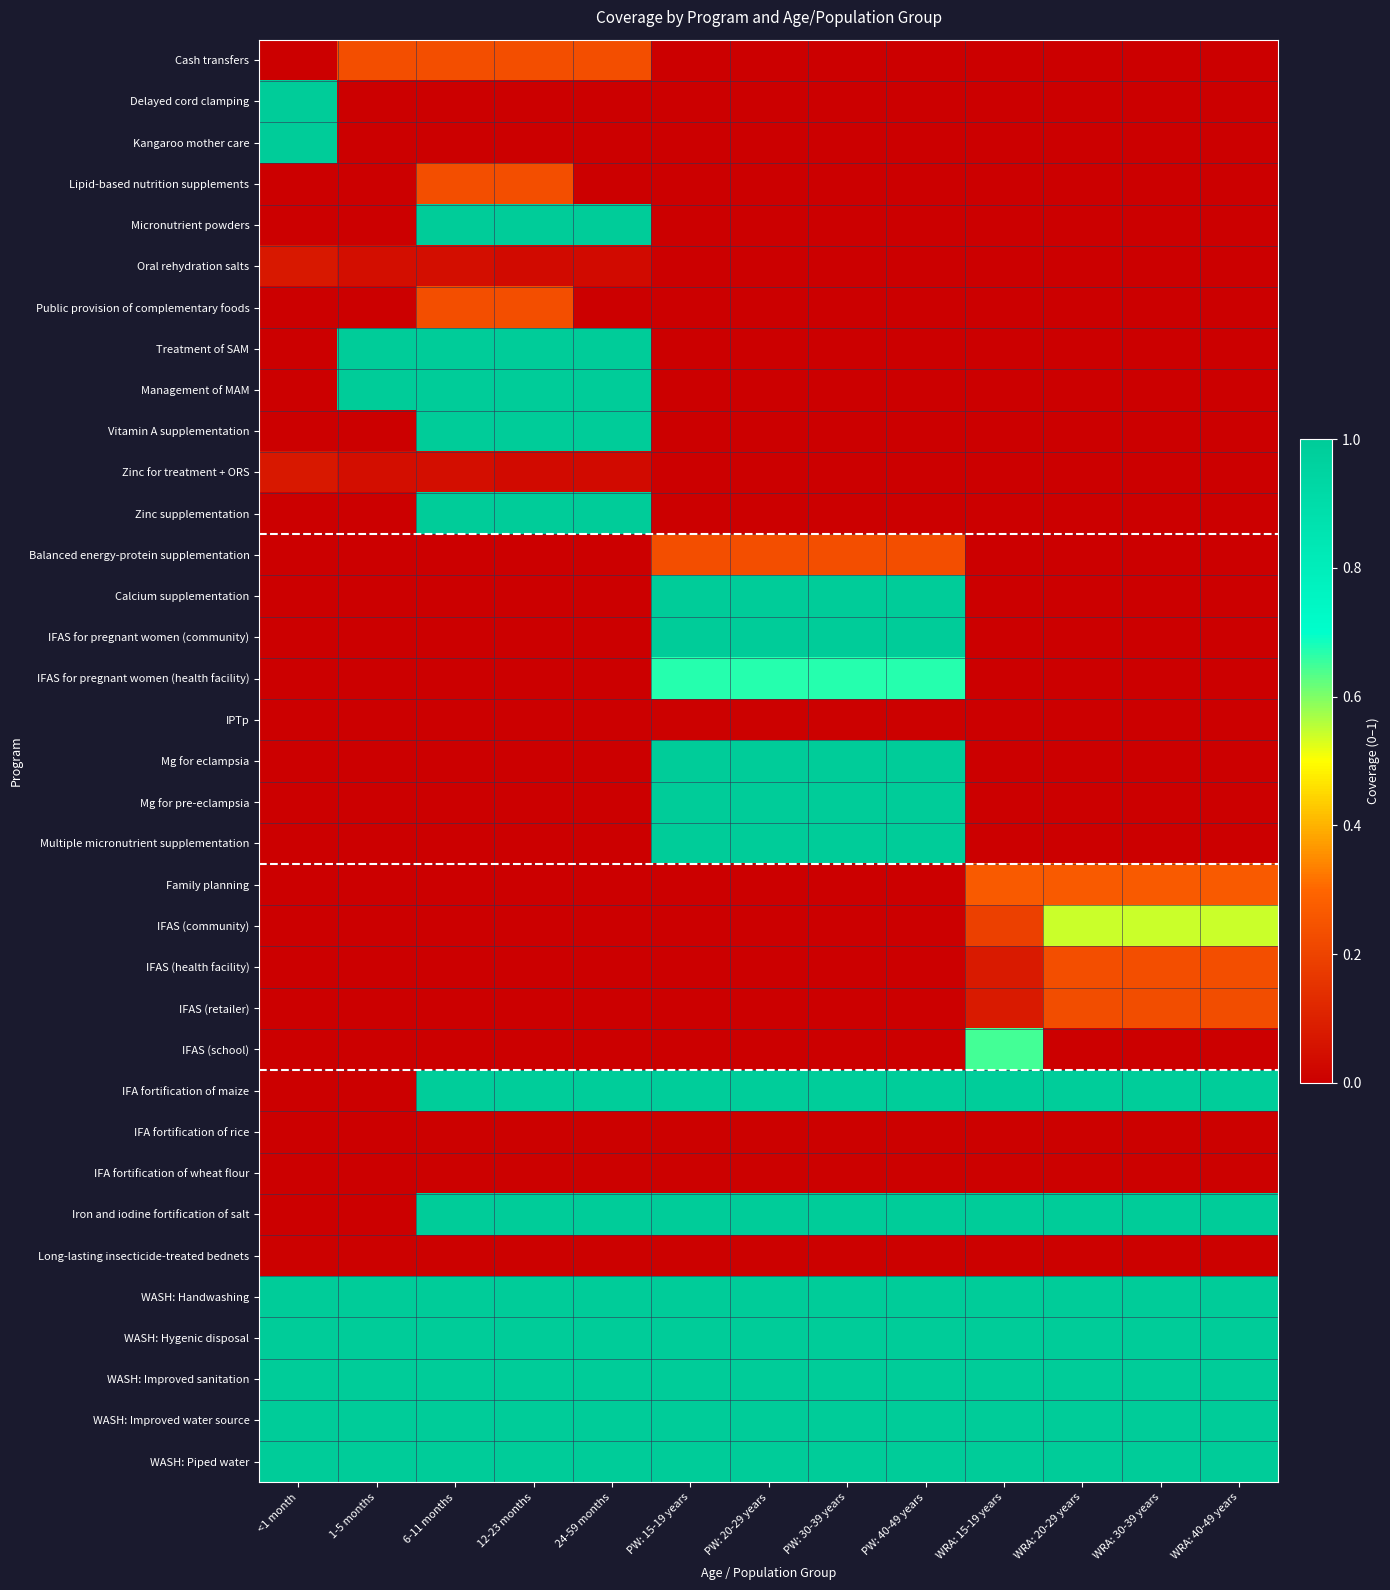

Reading left to right, transcribe all the data shown in this chart.

Cash transfers: <1 month=0.0	1-5 months=0.2	6-11 months=0.2	12-23 months=0.2	24-59 months=0.2	PW: 15-19 years=0.0	PW: 20-29 years=0.0	PW: 30-39 years=0.0	PW: 40-49 years=0.0	WRA: 15-19 years=0.0	WRA: 20-29 years=0.0	WRA: 30-39 years=0.0	WRA: 40-49 years=0.0
Delayed cord clamping: <1 month=1.0	1-5 months=0.0	6-11 months=0.0	12-23 months=0.0	24-59 months=0.0	PW: 15-19 years=0.0	PW: 20-29 years=0.0	PW: 30-39 years=0.0	PW: 40-49 years=0.0	WRA: 15-19 years=0.0	WRA: 20-29 years=0.0	WRA: 30-39 years=0.0	WRA: 40-49 years=0.0
Kangaroo mother care: <1 month=1.0	1-5 months=0.0	6-11 months=0.0	12-23 months=0.0	24-59 months=0.0	PW: 15-19 years=0.0	PW: 20-29 years=0.0	PW: 30-39 years=0.0	PW: 40-49 years=0.0	WRA: 15-19 years=0.0	WRA: 20-29 years=0.0	WRA: 30-39 years=0.0	WRA: 40-49 years=0.0
Lipid-based nutrition supplements: <1 month=0.0	1-5 months=0.0	6-11 months=0.2	12-23 months=0.2	24-59 months=0.0	PW: 15-19 years=0.0	PW: 20-29 years=0.0	PW: 30-39 years=0.0	PW: 40-49 years=0.0	WRA: 15-19 years=0.0	WRA: 20-29 years=0.0	WRA: 30-39 years=0.0	WRA: 40-49 years=0.0
Micronutrient powders: <1 month=0.0	1-5 months=0.0	6-11 months=1.0	12-23 months=1.0	24-59 months=1.0	PW: 15-19 years=0.0	PW: 20-29 years=0.0	PW: 30-39 years=0.0	PW: 40-49 years=0.0	WRA: 15-19 years=0.0	WRA: 20-29 years=0.0	WRA: 30-39 years=0.0	WRA: 40-49 years=0.0
Oral rehydration salts: <1 month=0.1	1-5 months=0.0	6-11 months=0.0	12-23 months=0.0	24-59 months=0.0	PW: 15-19 years=0.0	PW: 20-29 years=0.0	PW: 30-39 years=0.0	PW: 40-49 years=0.0	WRA: 15-19 years=0.0	WRA: 20-29 years=0.0	WRA: 30-39 years=0.0	WRA: 40-49 years=0.0
Public provision of complementary foods: <1 month=0.0	1-5 months=0.0	6-11 months=0.2	12-23 months=0.2	24-59 months=0.0	PW: 15-19 years=0.0	PW: 20-29 years=0.0	PW: 30-39 years=0.0	PW: 40-49 years=0.0	WRA: 15-19 years=0.0	WRA: 20-29 years=0.0	WRA: 30-39 years=0.0	WRA: 40-49 years=0.0
Treatment of SAM: <1 month=0.0	1-5 months=1.0	6-11 months=1.0	12-23 months=1.0	24-59 months=1.0	PW: 15-19 years=0.0	PW: 20-29 years=0.0	PW: 30-39 years=0.0	PW: 40-49 years=0.0	WRA: 15-19 years=0.0	WRA: 20-29 years=0.0	WRA: 30-39 years=0.0	WRA: 40-49 years=0.0
Management of MAM: <1 month=0.0	1-5 months=1.0	6-11 months=1.0	12-23 months=1.0	24-59 months=1.0	PW: 15-19 years=0.0	PW: 20-29 years=0.0	PW: 30-39 years=0.0	PW: 40-49 years=0.0	WRA: 15-19 years=0.0	WRA: 20-29 years=0.0	WRA: 30-39 years=0.0	WRA: 40-49 years=0.0
Vitamin A supplementation: <1 month=0.0	1-5 months=0.0	6-11 months=1.0	12-23 months=1.0	24-59 months=1.0	PW: 15-19 years=0.0	PW: 20-29 years=0.0	PW: 30-39 years=0.0	PW: 40-49 years=0.0	WRA: 15-19 years=0.0	WRA: 20-29 years=0.0	WRA: 30-39 years=0.0	WRA: 40-49 years=0.0
Zinc for treatment + ORS: <1 month=0.1	1-5 months=0.0	6-11 months=0.0	12-23 months=0.0	24-59 months=0.0	PW: 15-19 years=0.0	PW: 20-29 years=0.0	PW: 30-39 years=0.0	PW: 40-49 years=0.0	WRA: 15-19 years=0.0	WRA: 20-29 years=0.0	WRA: 30-39 years=0.0	WRA: 40-49 years=0.0
Zinc supplementation: <1 month=0.0	1-5 months=0.0	6-11 months=1.0	12-23 months=1.0	24-59 months=1.0	PW: 15-19 years=0.0	PW: 20-29 years=0.0	PW: 30-39 years=0.0	PW: 40-49 years=0.0	WRA: 15-19 years=0.0	WRA: 20-29 years=0.0	WRA: 30-39 years=0.0	WRA: 40-49 years=0.0
Balanced energy-protein supplementation: <1 month=0.0	1-5 months=0.0	6-11 months=0.0	12-23 months=0.0	24-59 months=0.0	PW: 15-19 years=0.2	PW: 20-29 years=0.2	PW: 30-39 years=0.2	PW: 40-49 years=0.2	WRA: 15-19 years=0.0	WRA: 20-29 years=0.0	WRA: 30-39 years=0.0	WRA: 40-49 years=0.0
Calcium supplementation: <1 month=0.0	1-5 months=0.0	6-11 months=0.0	12-23 months=0.0	24-59 months=0.0	PW: 15-19 years=1.0	PW: 20-29 years=1.0	PW: 30-39 years=1.0	PW: 40-49 years=1.0	WRA: 15-19 years=0.0	WRA: 20-29 years=0.0	WRA: 30-39 years=0.0	WRA: 40-49 years=0.0
IFAS for pregnant women (community): <1 month=0.0	1-5 months=0.0	6-11 months=0.0	12-23 months=0.0	24-59 months=0.0	PW: 15-19 years=1.0	PW: 20-29 years=1.0	PW: 30-39 years=1.0	PW: 40-49 years=1.0	WRA: 15-19 years=0.0	WRA: 20-29 years=0.0	WRA: 30-39 years=0.0	WRA: 40-49 years=0.0
IFAS for pregnant women (health facility): <1 month=0.0	1-5 months=0.0	6-11 months=0.0	12-23 months=0.0	24-59 months=0.0	PW: 15-19 years=0.7	PW: 20-29 years=0.7	PW: 30-39 years=0.7	PW: 40-49 years=0.7	WRA: 15-19 years=0.0	WRA: 20-29 years=0.0	WRA: 30-39 years=0.0	WRA: 40-49 years=0.0
IPTp: <1 month=0.0	1-5 months=0.0	6-11 months=0.0	12-23 months=0.0	24-59 months=0.0	PW: 15-19 years=0.0	PW: 20-29 years=0.0	PW: 30-39 years=0.0	PW: 40-49 years=0.0	WRA: 15-19 years=0.0	WRA: 20-29 years=0.0	WRA: 30-39 years=0.0	WRA: 40-49 years=0.0
Mg for eclampsia: <1 month=0.0	1-5 months=0.0	6-11 months=0.0	12-23 months=0.0	24-59 months=0.0	PW: 15-19 years=1.0	PW: 20-29 years=1.0	PW: 30-39 years=1.0	PW: 40-49 years=1.0	WRA: 15-19 years=0.0	WRA: 20-29 years=0.0	WRA: 30-39 years=0.0	WRA: 40-49 years=0.0
Mg for pre-eclampsia: <1 month=0.0	1-5 months=0.0	6-11 months=0.0	12-23 months=0.0	24-59 months=0.0	PW: 15-19 years=1.0	PW: 20-29 years=1.0	PW: 30-39 years=1.0	PW: 40-49 years=1.0	WRA: 15-19 years=0.0	WRA: 20-29 years=0.0	WRA: 30-39 years=0.0	WRA: 40-49 years=0.0
Multiple micronutrient supplementation: <1 month=0.0	1-5 months=0.0	6-11 months=0.0	12-23 months=0.0	24-59 months=0.0	PW: 15-19 years=1.0	PW: 20-29 years=1.0	PW: 30-39 years=1.0	PW: 40-49 years=1.0	WRA: 15-19 years=0.0	WRA: 20-29 years=0.0	WRA: 30-39 years=0.0	WRA: 40-49 years=0.0
Family planning: <1 month=0.0	1-5 months=0.0	6-11 months=0.0	12-23 months=0.0	24-59 months=0.0	PW: 15-19 years=0.0	PW: 20-29 years=0.0	PW: 30-39 years=0.0	PW: 40-49 years=0.0	WRA: 15-19 years=0.3	WRA: 20-29 years=0.3	WRA: 30-39 years=0.3	WRA: 40-49 years=0.3
IFAS (community): <1 month=0.0	1-5 months=0.0	6-11 months=0.0	12-23 months=0.0	24-59 months=0.0	PW: 15-19 years=0.0	PW: 20-29 years=0.0	PW: 30-39 years=0.0	PW: 40-49 years=0.0	WRA: 15-19 years=0.2	WRA: 20-29 years=0.5	WRA: 30-39 years=0.5	WRA: 40-49 years=0.5
IFAS (health facility): <1 month=0.0	1-5 months=0.0	6-11 months=0.0	12-23 months=0.0	24-59 months=0.0	PW: 15-19 years=0.0	PW: 20-29 years=0.0	PW: 30-39 years=0.0	PW: 40-49 years=0.0	WRA: 15-19 years=0.1	WRA: 20-29 years=0.2	WRA: 30-39 years=0.2	WRA: 40-49 years=0.2
IFAS (retailer): <1 month=0.0	1-5 months=0.0	6-11 months=0.0	12-23 months=0.0	24-59 months=0.0	PW: 15-19 years=0.0	PW: 20-29 years=0.0	PW: 30-39 years=0.0	PW: 40-49 years=0.0	WRA: 15-19 years=0.1	WRA: 20-29 years=0.2	WRA: 30-39 years=0.2	WRA: 40-49 years=0.2
IFAS (school): <1 month=0.0	1-5 months=0.0	6-11 months=0.0	12-23 months=0.0	24-59 months=0.0	PW: 15-19 years=0.0	PW: 20-29 years=0.0	PW: 30-39 years=0.0	PW: 40-49 years=0.0	WRA: 15-19 years=0.6	WRA: 20-29 years=0.0	WRA: 30-39 years=0.0	WRA: 40-49 years=0.0
IFA fortification of maize: <1 month=0.0	1-5 months=0.0	6-11 months=1.0	12-23 months=1.0	24-59 months=1.0	PW: 15-19 years=1.0	PW: 20-29 years=1.0	PW: 30-39 years=1.0	PW: 40-49 years=1.0	WRA: 15-19 years=1.0	WRA: 20-29 years=1.0	WRA: 30-39 years=1.0	WRA: 40-49 years=1.0
IFA fortification of rice: <1 month=0.0	1-5 months=0.0	6-11 months=0.0	12-23 months=0.0	24-59 months=0.0	PW: 15-19 years=0.0	PW: 20-29 years=0.0	PW: 30-39 years=0.0	PW: 40-49 years=0.0	WRA: 15-19 years=0.0	WRA: 20-29 years=0.0	WRA: 30-39 years=0.0	WRA: 40-49 years=0.0
IFA fortification of wheat flour: <1 month=0.0	1-5 months=0.0	6-11 months=0.0	12-23 months=0.0	24-59 months=0.0	PW: 15-19 years=0.0	PW: 20-29 years=0.0	PW: 30-39 years=0.0	PW: 40-49 years=0.0	WRA: 15-19 years=0.0	WRA: 20-29 years=0.0	WRA: 30-39 years=0.0	WRA: 40-49 years=0.0
Iron and iodine fortification of salt: <1 month=0.0	1-5 months=0.0	6-11 months=1.0	12-23 months=1.0	24-59 months=1.0	PW: 15-19 years=1.0	PW: 20-29 years=1.0	PW: 30-39 years=1.0	PW: 40-49 years=1.0	WRA: 15-19 years=1.0	WRA: 20-29 years=1.0	WRA: 30-39 years=1.0	WRA: 40-49 years=1.0
Long-lasting insecticide-treated bednets: <1 month=0.0	1-5 months=0.0	6-11 months=0.0	12-23 months=0.0	24-59 months=0.0	PW: 15-19 years=0.0	PW: 20-29 years=0.0	PW: 30-39 years=0.0	PW: 40-49 years=0.0	WRA: 15-19 years=0.0	WRA: 20-29 years=0.0	WRA: 30-39 years=0.0	WRA: 40-49 years=0.0
WASH: Handwashing: <1 month=1.0	1-5 months=1.0	6-11 months=1.0	12-23 months=1.0	24-59 months=1.0	PW: 15-19 years=1.0	PW: 20-29 years=1.0	PW: 30-39 years=1.0	PW: 40-49 years=1.0	WRA: 15-19 years=1.0	WRA: 20-29 years=1.0	WRA: 30-39 years=1.0	WRA: 40-49 years=1.0
WASH: Hygenic disposal: <1 month=1.0	1-5 months=1.0	6-11 months=1.0	12-23 months=1.0	24-59 months=1.0	PW: 15-19 years=1.0	PW: 20-29 years=1.0	PW: 30-39 years=1.0	PW: 40-49 years=1.0	WRA: 15-19 years=1.0	WRA: 20-29 years=1.0	WRA: 30-39 years=1.0	WRA: 40-49 years=1.0
WASH: Improved sanitation: <1 month=1.0	1-5 months=1.0	6-11 months=1.0	12-23 months=1.0	24-59 months=1.0	PW: 15-19 years=1.0	PW: 20-29 years=1.0	PW: 30-39 years=1.0	PW: 40-49 years=1.0	WRA: 15-19 years=1.0	WRA: 20-29 years=1.0	WRA: 30-39 years=1.0	WRA: 40-49 years=1.0
WASH: Improved water source: <1 month=1.0	1-5 months=1.0	6-11 months=1.0	12-23 months=1.0	24-59 months=1.0	PW: 15-19 years=1.0	PW: 20-29 years=1.0	PW: 30-39 years=1.0	PW: 40-49 years=1.0	WRA: 15-19 years=1.0	WRA: 20-29 years=1.0	WRA: 30-39 years=1.0	WRA: 40-49 years=1.0
WASH: Piped water: <1 month=1.0	1-5 months=1.0	6-11 months=1.0	12-23 months=1.0	24-59 months=1.0	PW: 15-19 years=1.0	PW: 20-29 years=1.0	PW: 30-39 years=1.0	PW: 40-49 years=1.0	WRA: 15-19 years=1.0	WRA: 20-29 years=1.0	WRA: 30-39 years=1.0	WRA: 40-49 years=1.0